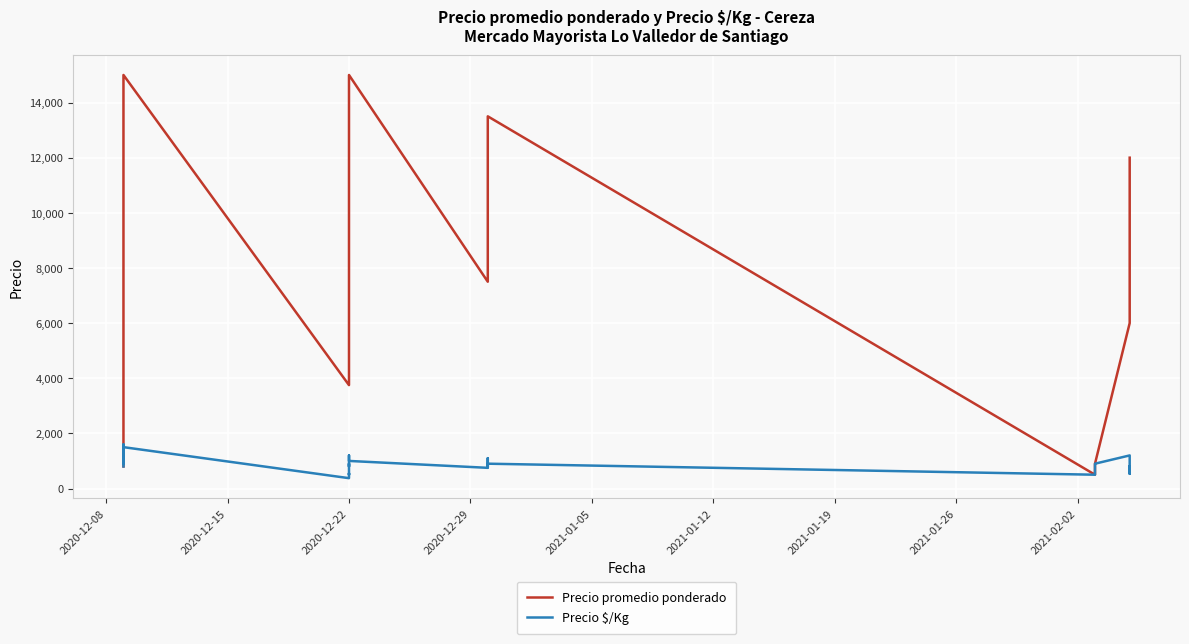

List the series in order of their overall mean, highest first.

Precio promedio ponderado, Precio $/Kg